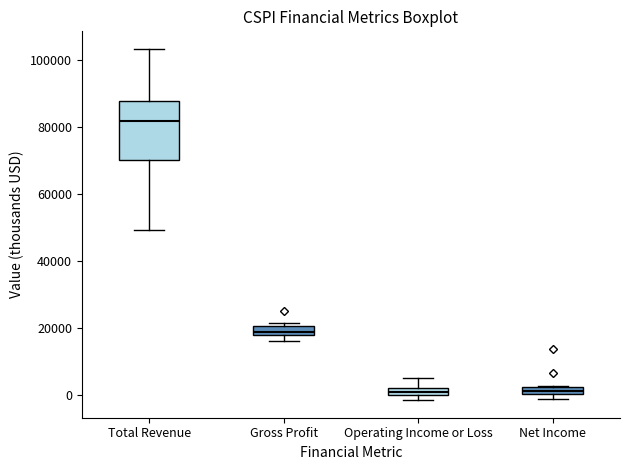

Where is the lower edge of the box for Total Revenue on the y-axis? The values are not printed on the chart, so give them approximately, as read against the axis.

70000